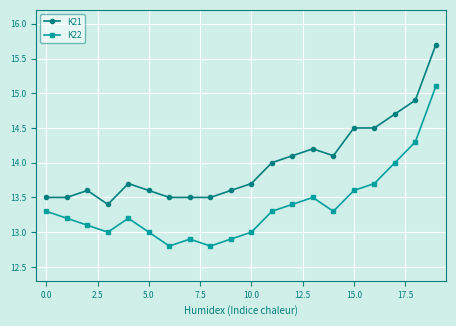

What is the maximum value shown in the chart?

15.7